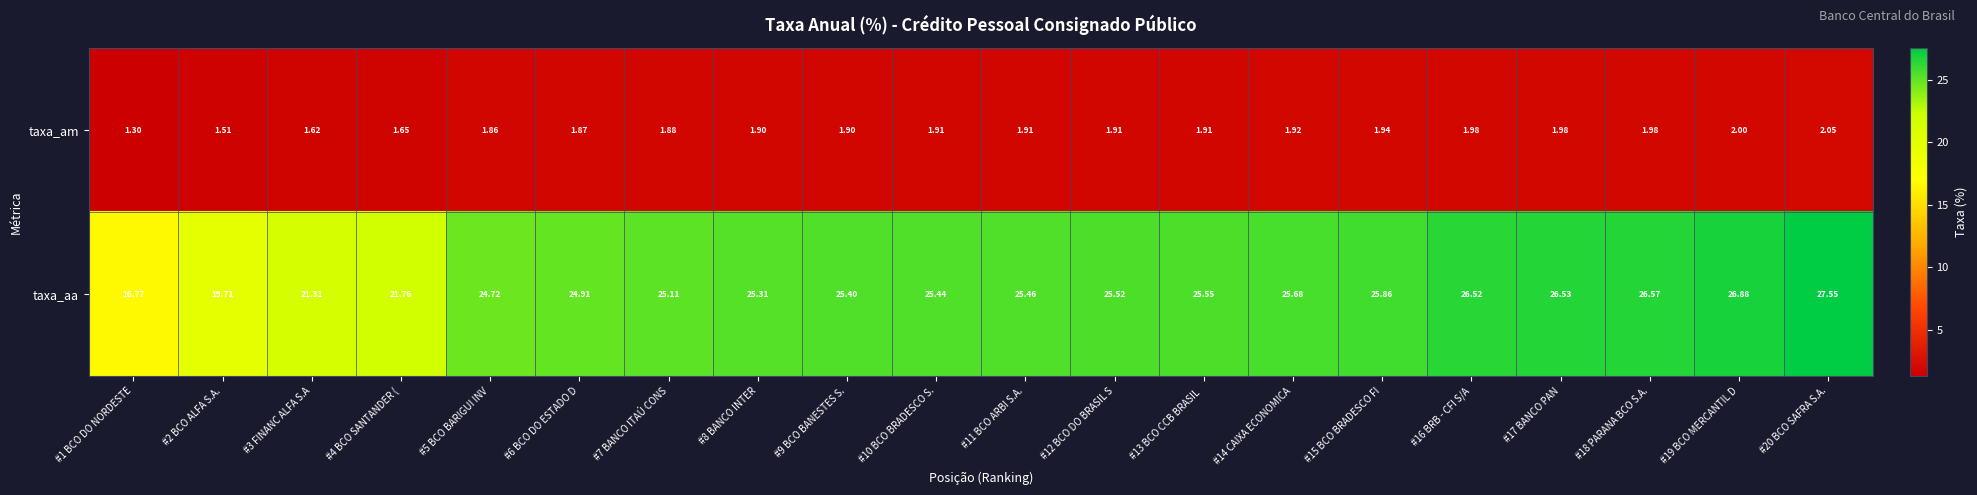

Which series has the largest range (max minus min)?

taxa_aa